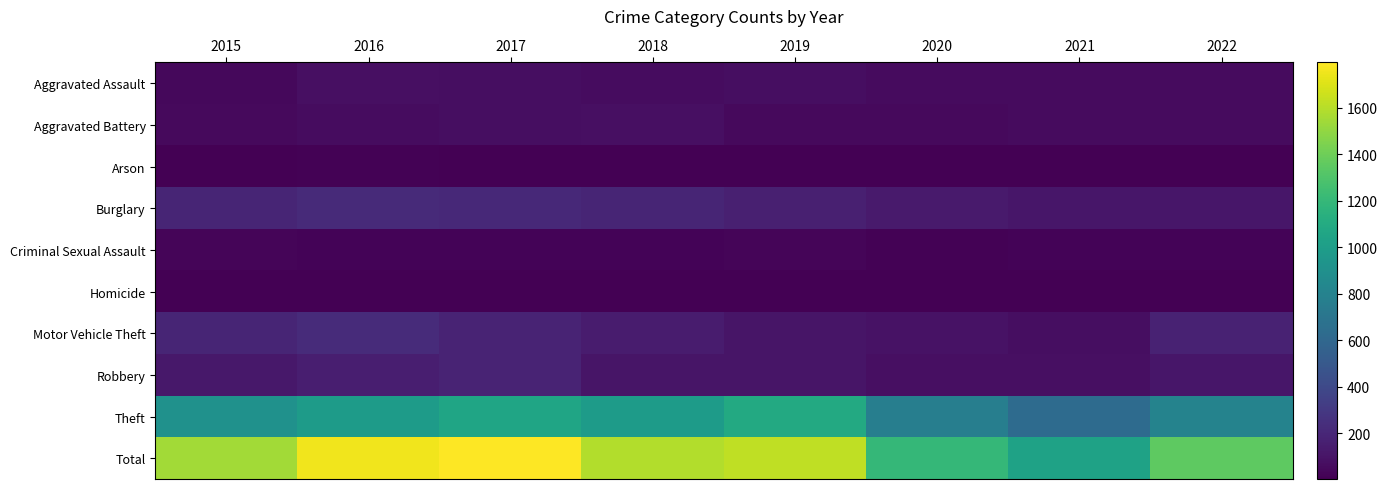

List the series in order of their peak value, lowest first.

Homicide, Arson, Criminal Sexual Assault, Aggravated Battery, Aggravated Assault, Robbery, Burglary, Motor Vehicle Theft, Theft, Total